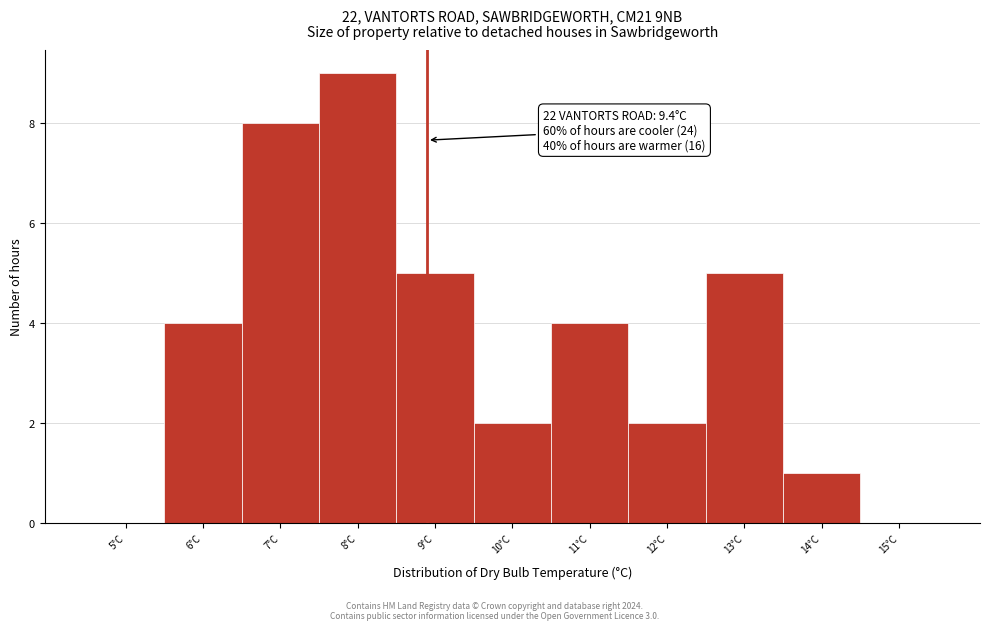

Reading left to right, extract all data points from this chart.

5°C=0	6°C=4	7°C=8	8°C=9	9°C=5	10°C=2	11°C=4	12°C=2	13°C=5	14°C=1	15°C=0